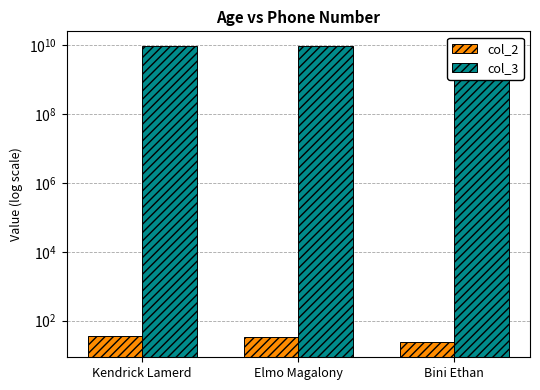

What is the difference between the highest and lowest values at Kendrick Lamerd?

9554566633